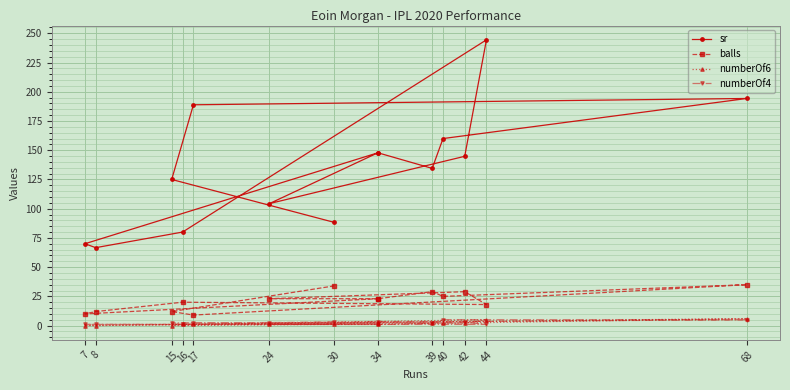

Reading left to right, what are all the values shown in this chart?

sr: 88.2	125.0	188.9	194.3	160.0	134.5	147.8	104.3	144.8	244.4	80.0	66.7	70.0	147.8
balls: 34.0	12.0	9.0	35.0	25.0	29.0	23.0	23.0	29.0	18.0	20.0	12.0	10.0	23.0
numberOf6: 1.0	0.0	1.0	6.0	2.0	2.0	1.0	1.0	2.0	5.0	1.0	0.0	0.0	2.0
numberOf4: 3.0	2.0	2.0	5.0	5.0	2.0	3.0	2.0	3.0	1.0	1.0	1.0	1.0	1.0